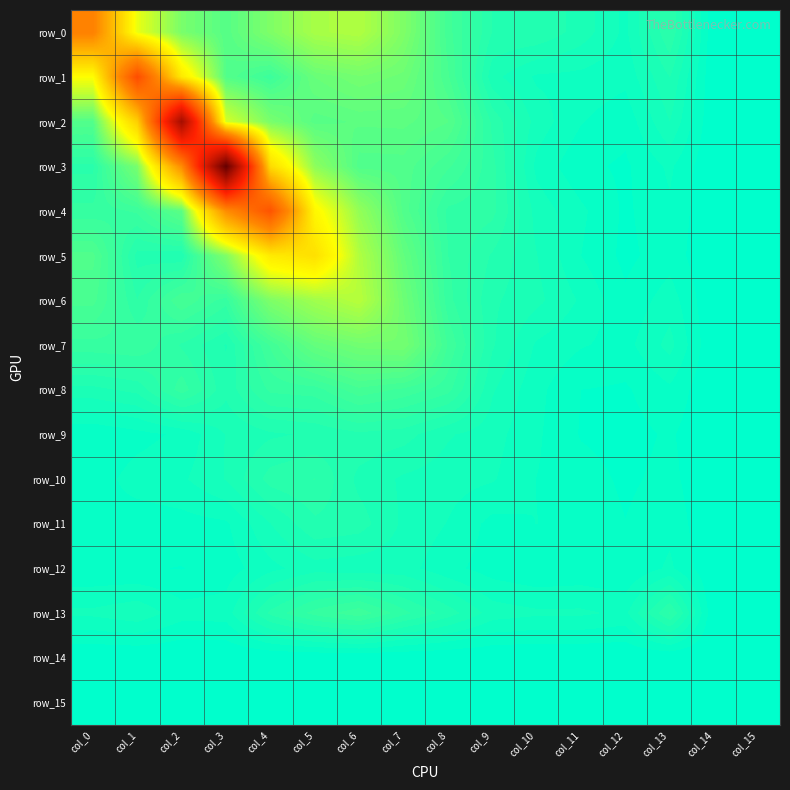

Which has a higher value, col_9 or col_14?

col_9